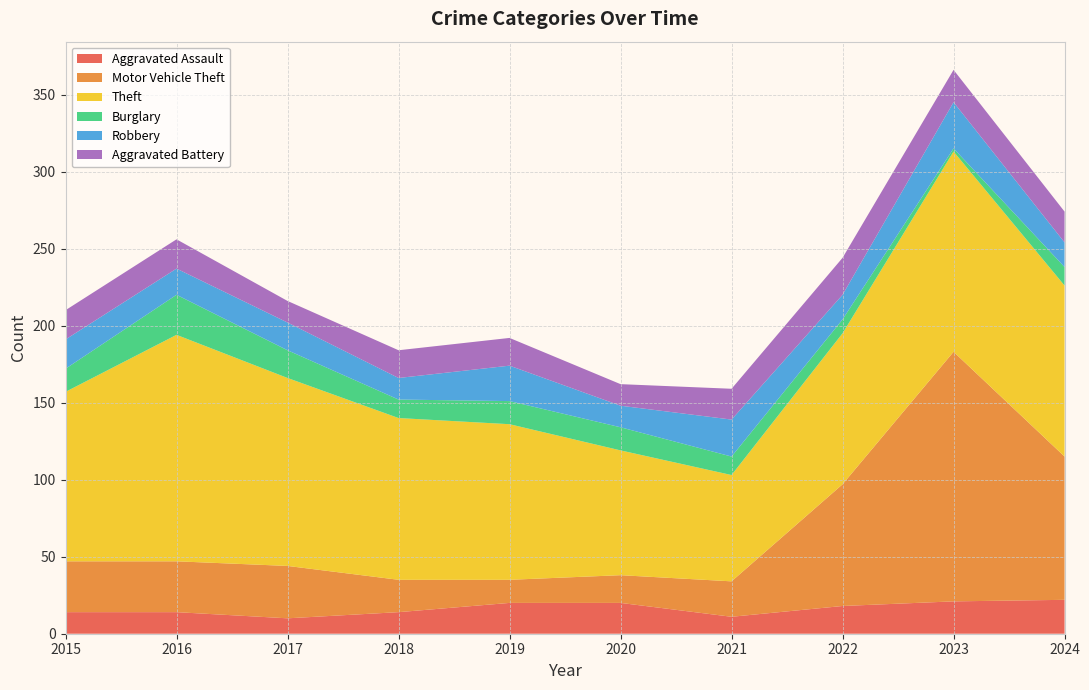

Reading left to right, extract all data points from this chart.

Aggravated Assault: 2015=14	2016=14	2017=10	2018=14	2019=20	2020=20	2021=11	2022=18	2023=21	2024=22
Motor Vehicle Theft: 2015=33	2016=33	2017=34	2018=21	2019=15	2020=18	2021=23	2022=79	2023=162	2024=93
Theft: 2015=110	2016=147	2017=122	2018=105	2019=101	2020=81	2021=69	2022=98	2023=130	2024=111
Burglary: 2015=15	2016=26	2017=18	2018=12	2019=15	2020=15	2021=12	2022=9	2023=2	2024=12
Robbery: 2015=19	2016=17	2017=18	2018=14	2019=23	2020=14	2021=24	2022=16	2023=30	2024=16
Aggravated Battery: 2015=19	2016=19	2017=14	2018=18	2019=18	2020=14	2021=20	2022=24	2023=21	2024=20